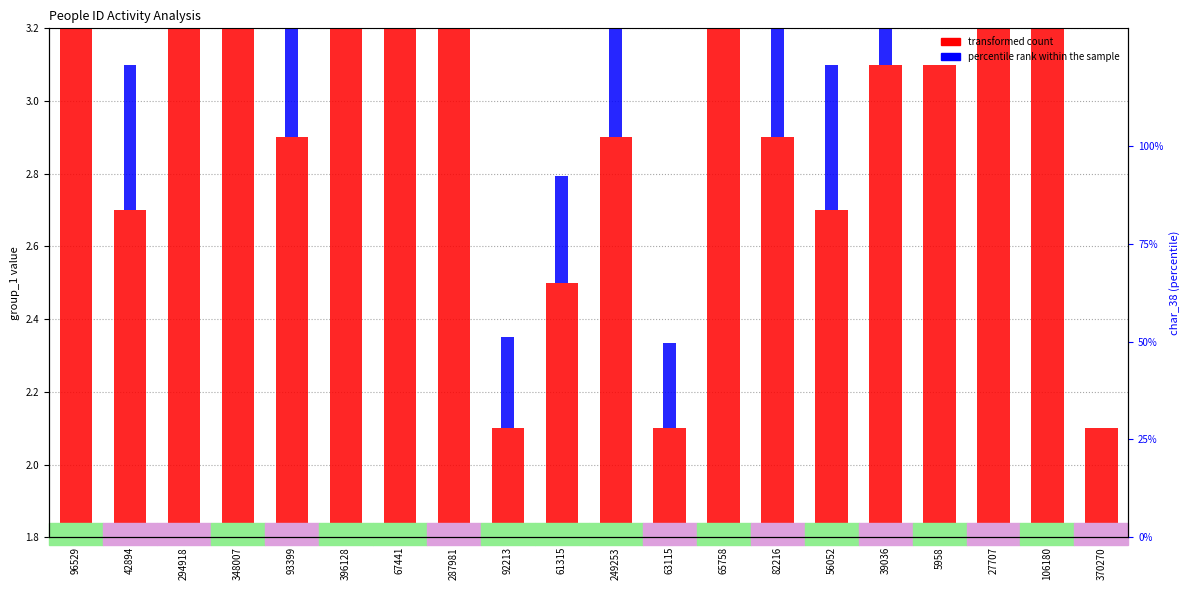

Rank the series at 67441 from highest to lowest value.

transformed count, percentile rank within the sample